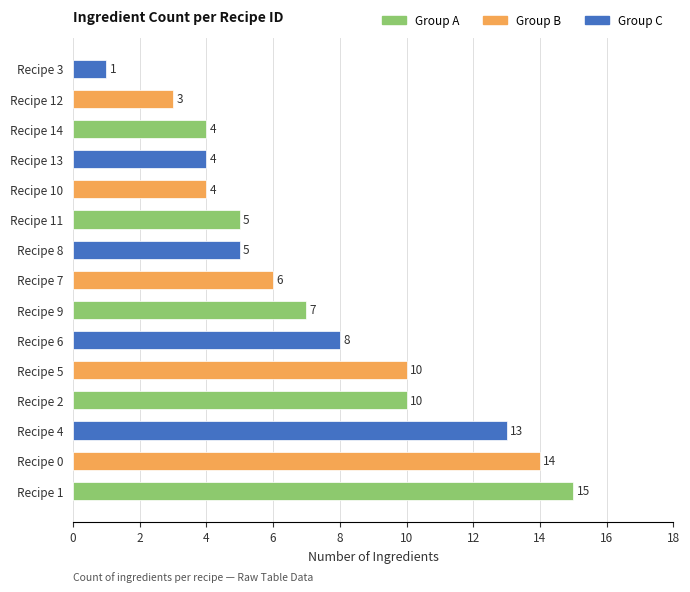

What is the difference between the maximum and minimum values?

14